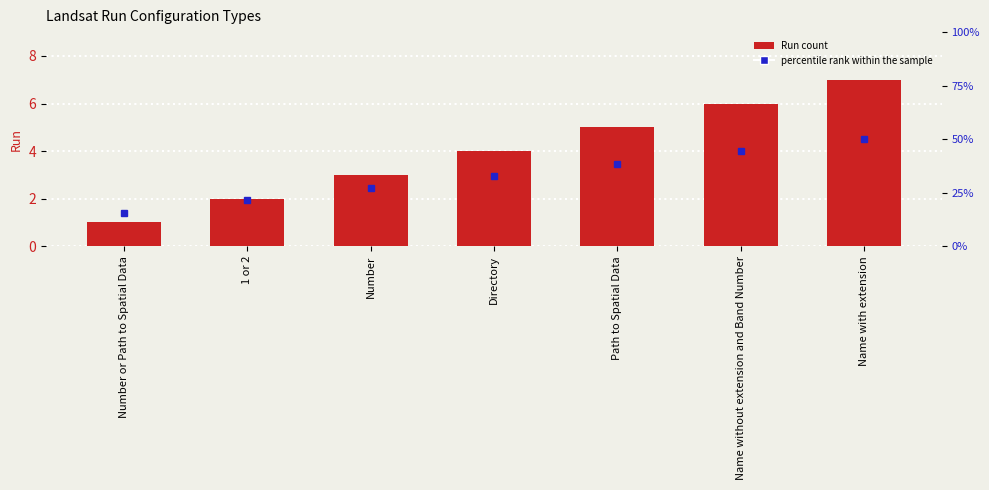

Count the values in the range 2 to 6.

5